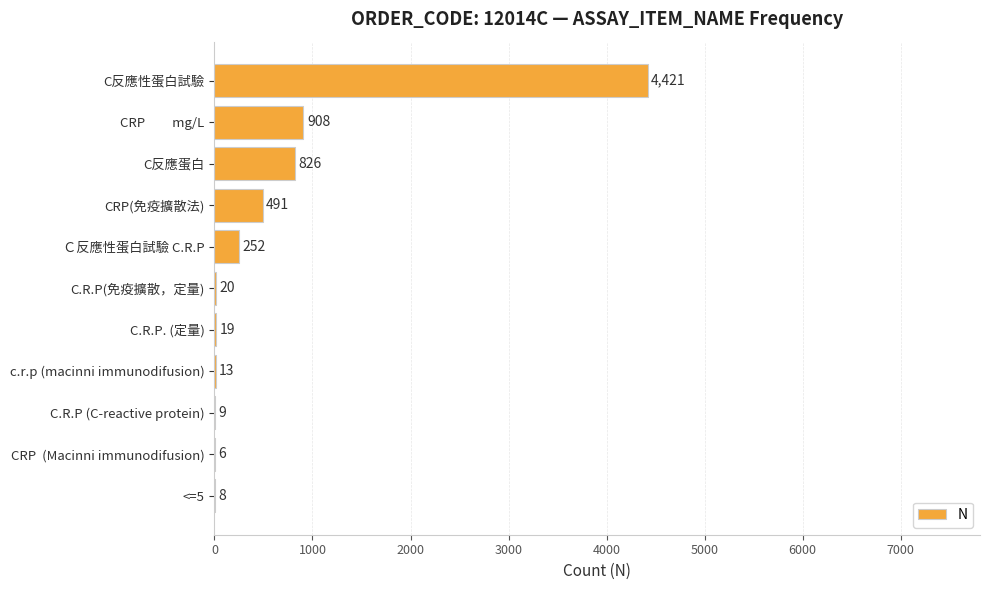

Between CRP  (Macinni immunodifusion) and C.R.P(免疫擴散，定量), which is larger?

C.R.P(免疫擴散，定量)